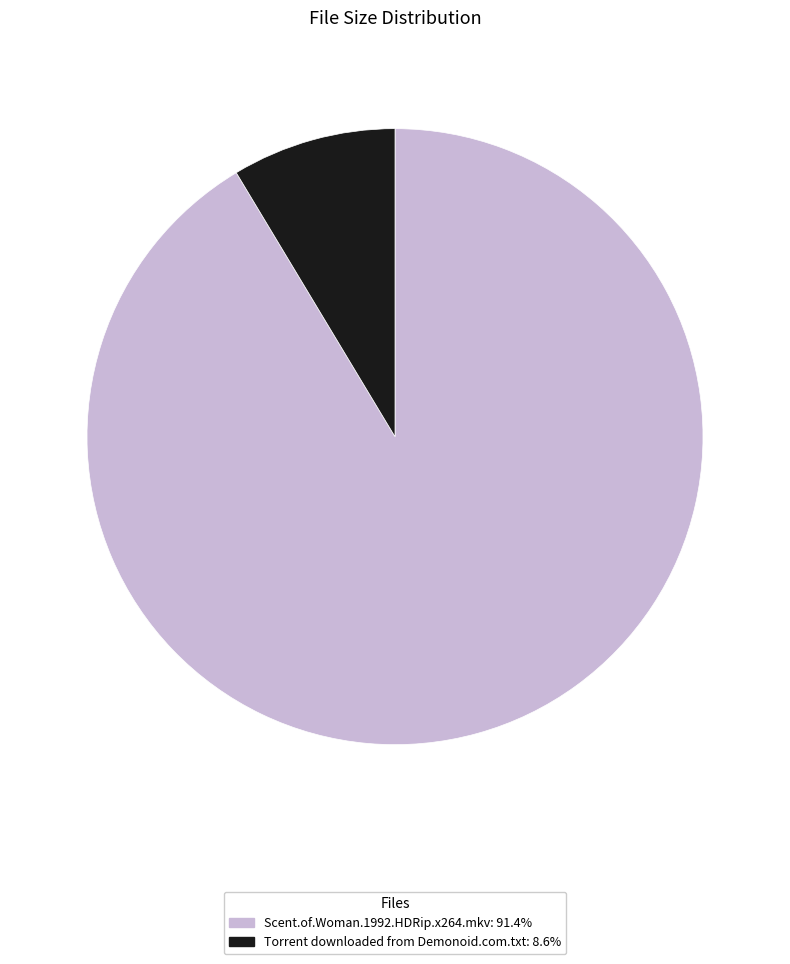

How many segments does this pie chart have?

2